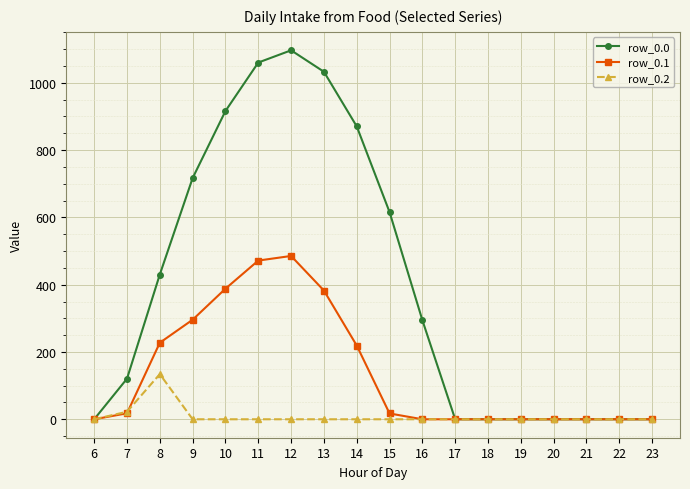

Is this an area chart (filled region under the line)?

No